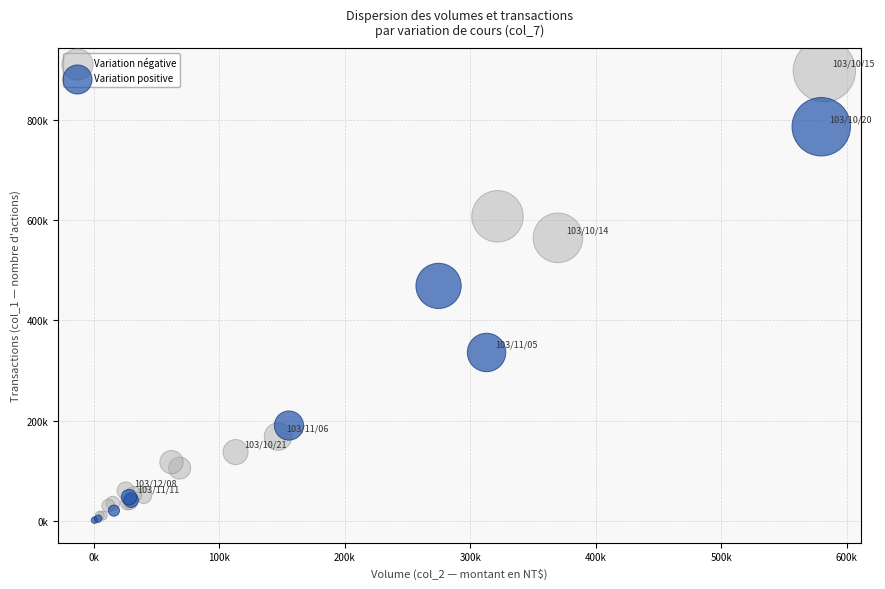

Which series contains the lowest Y value?

Variation positive